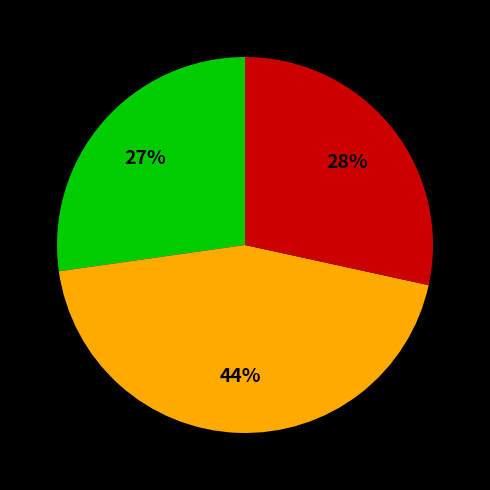

To the nearest percent, what is the difference between the largest and smallest slice percentages?

17%